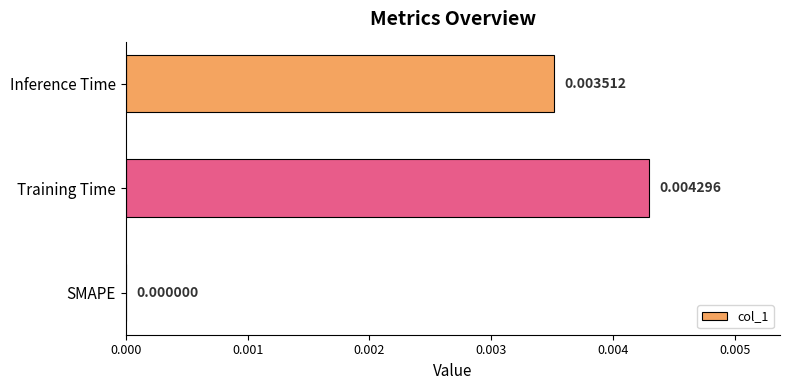

Are the bars horizontal?

Yes